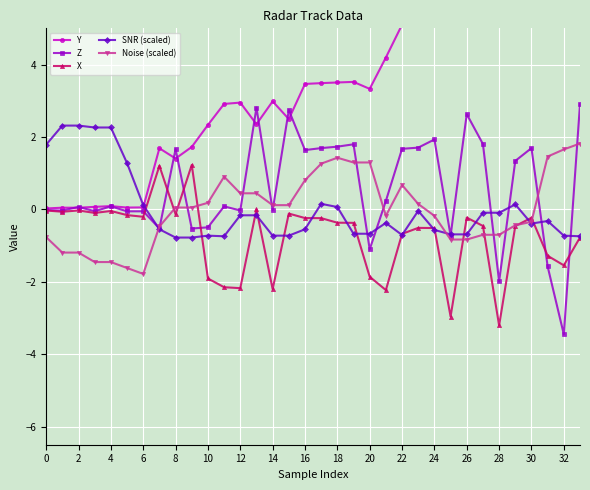

At which category is the sum across all series the highest?

33